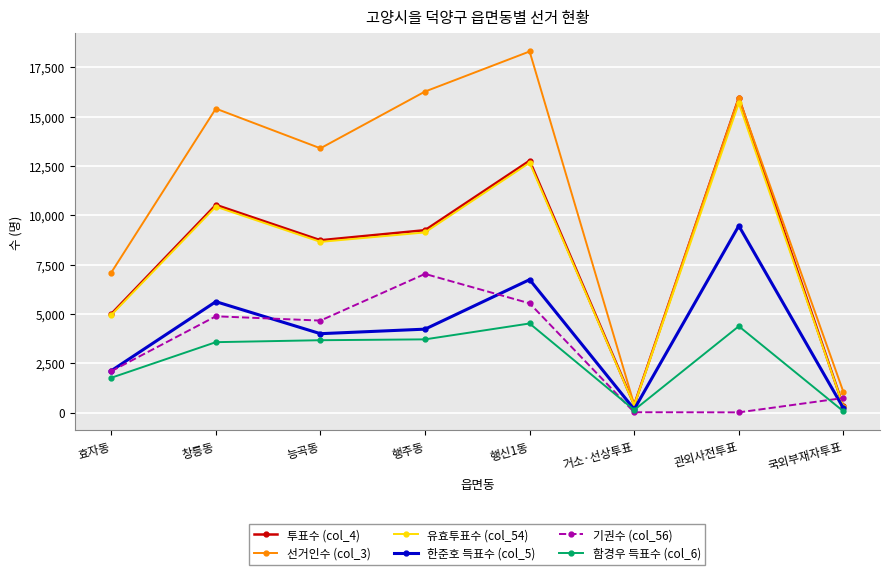

Does the chart display data point markers on the line(s)?

Yes